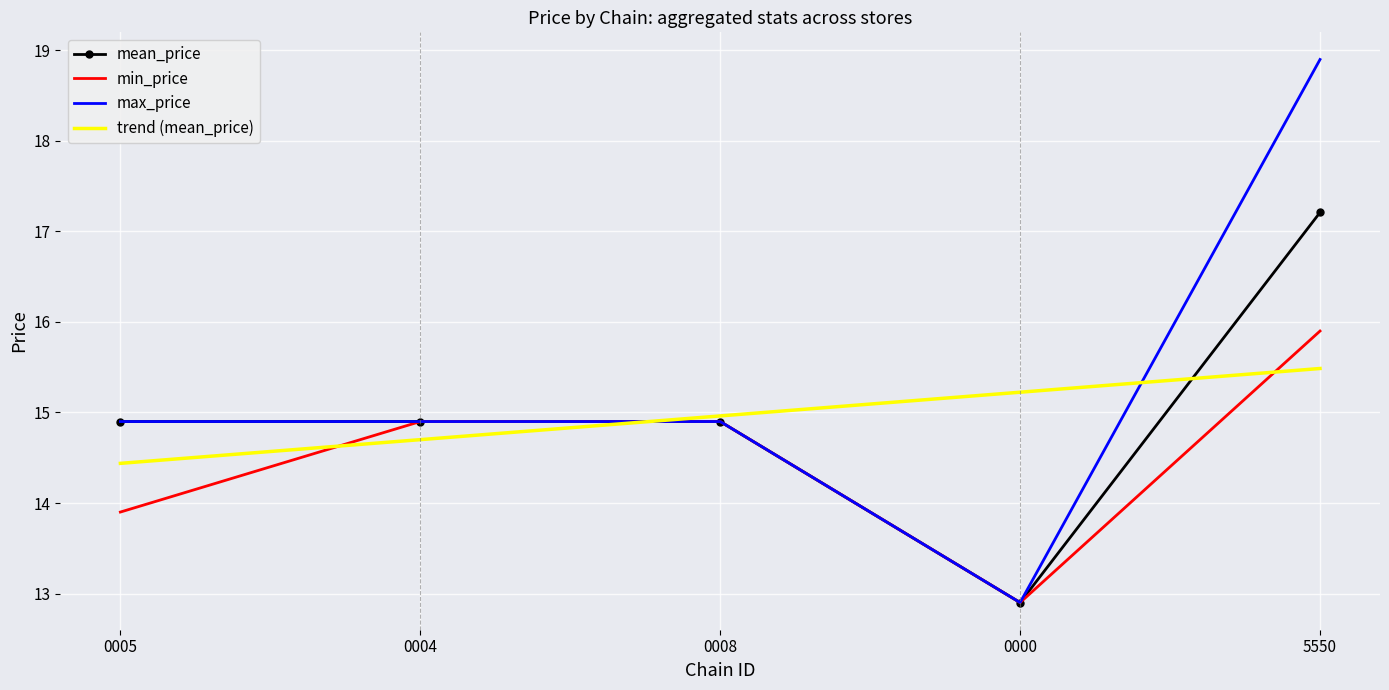

Which series has the largest range (max minus min)?

max_price